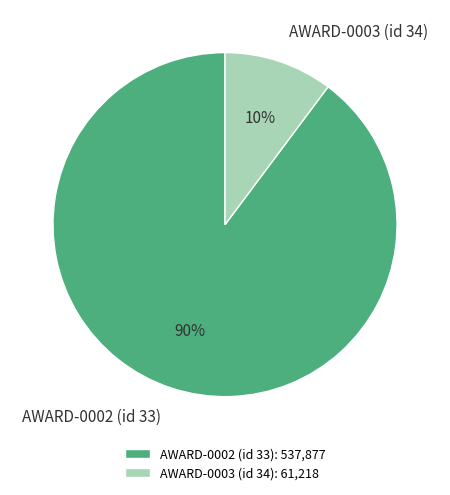

Rank the categories by value from lowest to highest.

AWARD-0003 (id 34), AWARD-0002 (id 33)